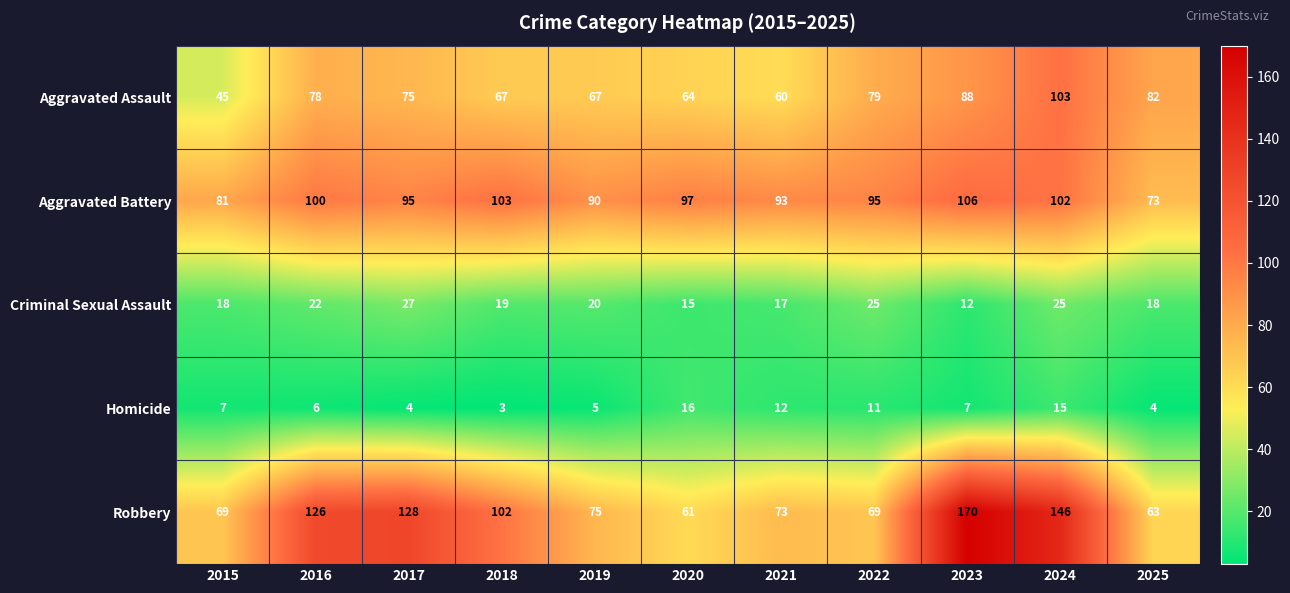

What is the spread (max minus min) of values at 2024?

131